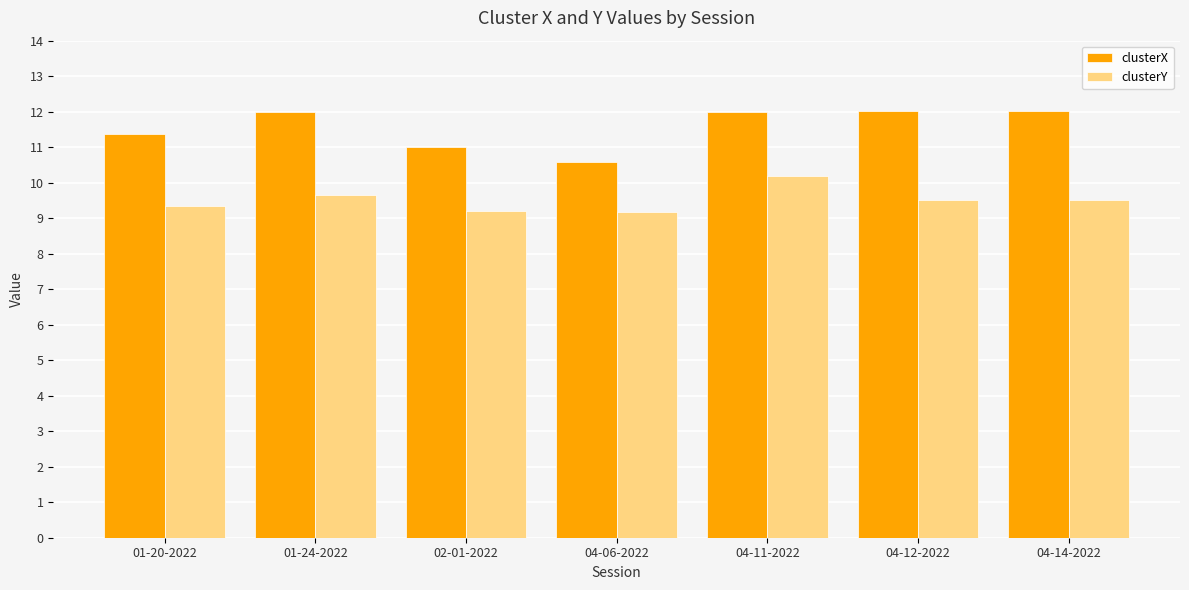

Is the value of clusterY at 01-20-2022 greater than the value of clusterX at 01-20-2022?

No